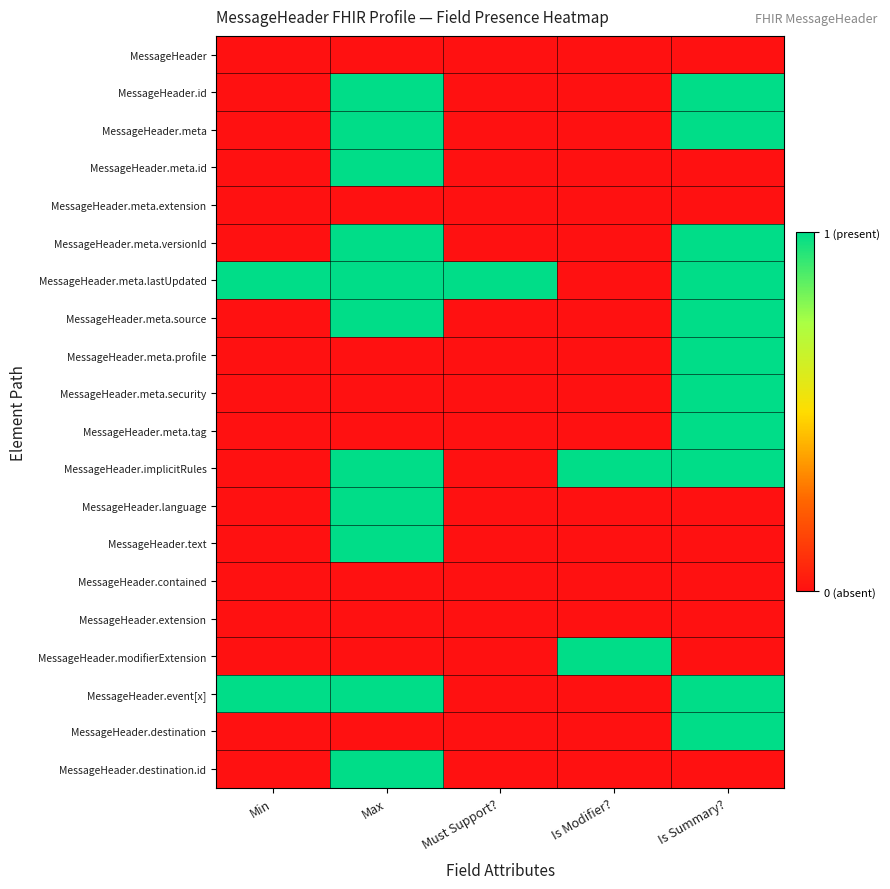

Which category has the highest value across all series?

Max